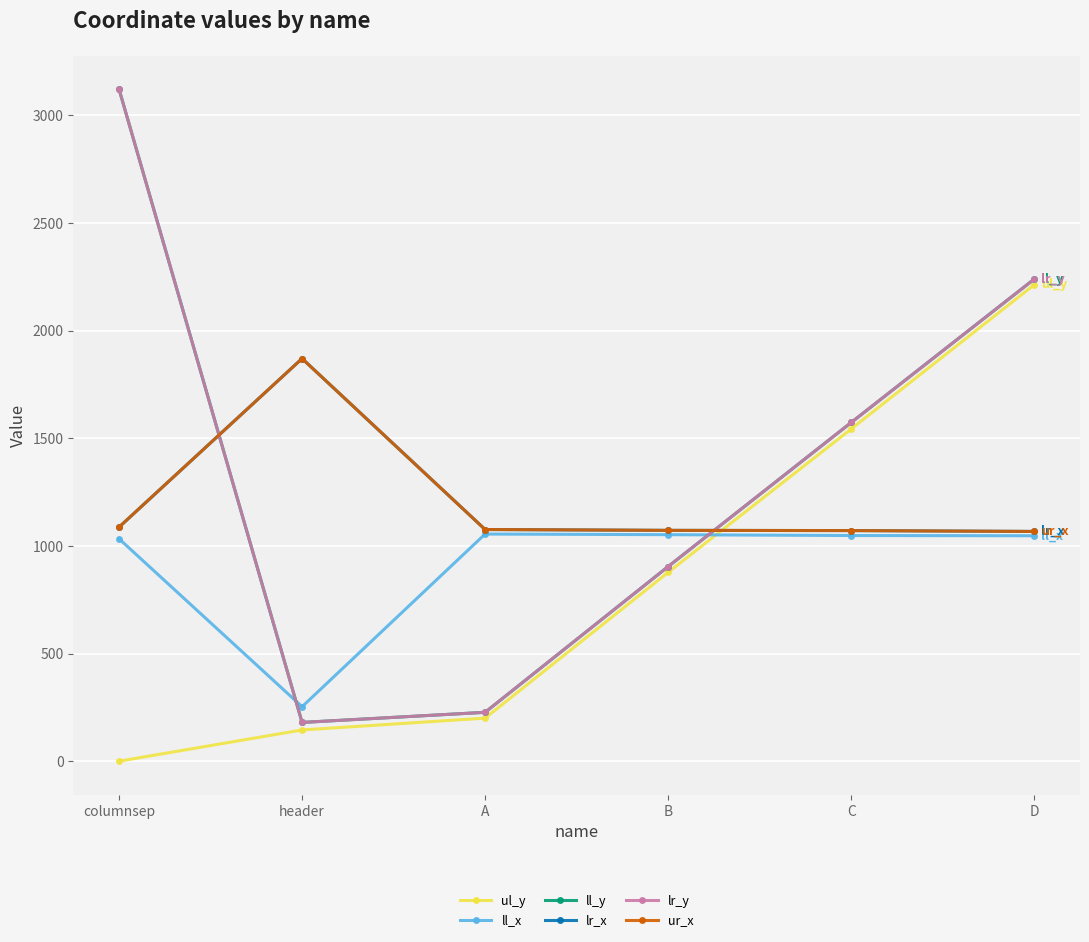

What is the average value of the ur_x series?

1207